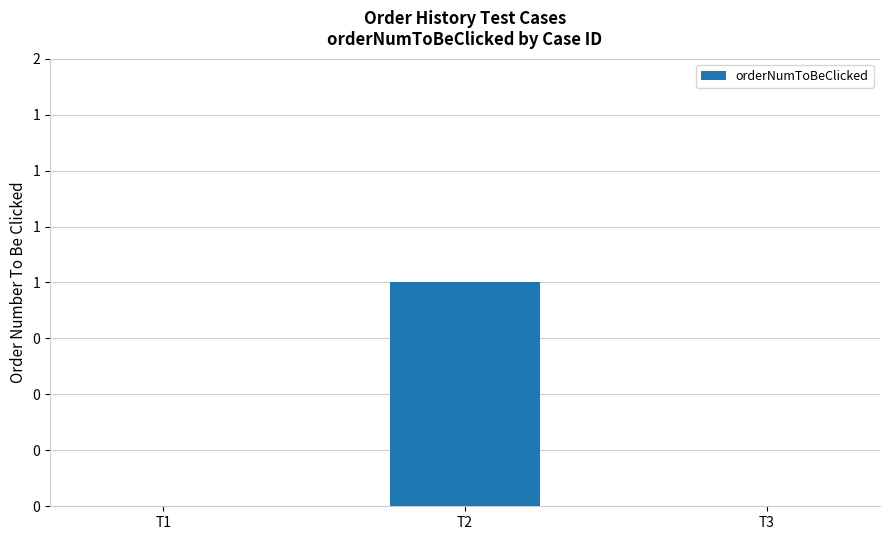

Are the bars horizontal?

No